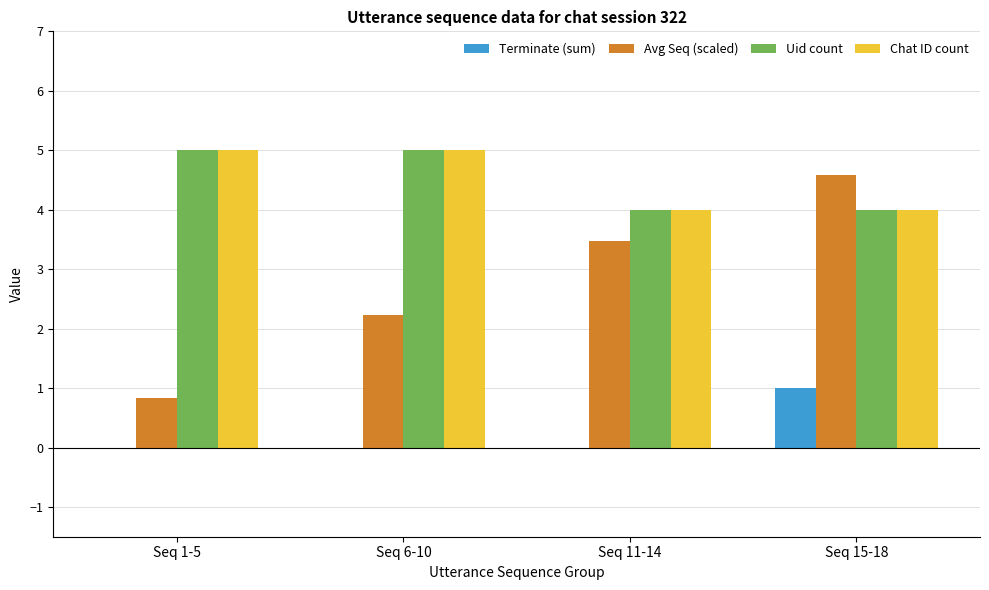

True or false: Chat ID count has a value of 4.0 at Seq 15-18.

True